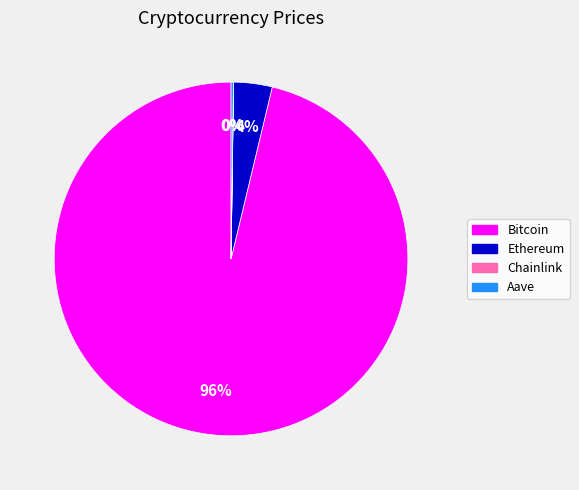

Is there a majority slice in this chart?

Yes